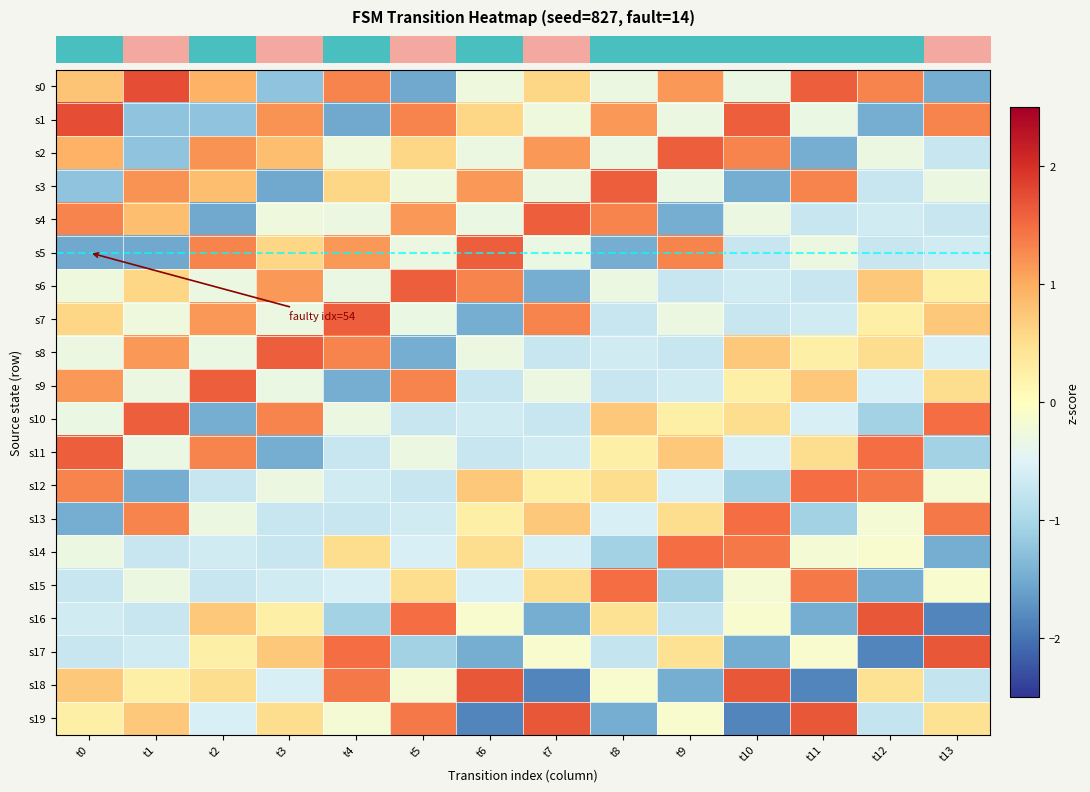

Reading left to right, extract all data points from this chart.

row_0: t0=0.8	t1=1.7	t2=0.9	t3=-1.2	t4=1.3	t5=-1.5	t6=-0.3	t7=0.6	t8=-0.3	t9=1.2	t10=-0.3	t11=1.6	t12=1.3	t13=-1.5
row_1: t0=1.7	t1=-1.2	t2=-1.2	t3=1.2	t4=-1.5	t5=1.3	t6=0.6	t7=-0.3	t8=1.2	t9=-0.3	t10=1.6	t11=-0.3	t12=-1.5	t13=1.3
row_2: t0=0.9	t1=-1.2	t2=1.2	t3=0.8	t4=-0.3	t5=0.6	t6=-0.3	t7=1.2	t8=-0.3	t9=1.6	t10=1.3	t11=-1.5	t12=-0.3	t13=-0.7
row_3: t0=-1.2	t1=1.2	t2=0.8	t3=-1.5	t4=0.6	t5=-0.3	t6=1.2	t7=-0.3	t8=1.6	t9=-0.3	t10=-1.5	t11=1.3	t12=-0.7	t13=-0.3
row_4: t0=1.3	t1=0.8	t2=-1.5	t3=-0.3	t4=-0.3	t5=1.2	t6=-0.3	t7=1.6	t8=1.3	t9=-1.5	t10=-0.3	t11=-0.7	t12=-0.6	t13=-0.7
row_5: t0=-1.5	t1=-1.5	t2=1.3	t3=0.6	t4=1.2	t5=-0.3	t6=1.6	t7=-0.3	t8=-1.5	t9=1.3	t10=-0.7	t11=-0.3	t12=-0.7	t13=-0.6
row_6: t0=-0.3	t1=0.6	t2=-0.3	t3=1.2	t4=-0.3	t5=1.6	t6=1.3	t7=-1.5	t8=-0.3	t9=-0.7	t10=-0.6	t11=-0.7	t12=0.7	t13=0.3
row_7: t0=0.6	t1=-0.3	t2=1.2	t3=-0.3	t4=1.6	t5=-0.3	t6=-1.5	t7=1.3	t8=-0.7	t9=-0.3	t10=-0.7	t11=-0.6	t12=0.3	t13=0.7
row_8: t0=-0.3	t1=1.2	t2=-0.3	t3=1.6	t4=1.3	t5=-1.5	t6=-0.3	t7=-0.7	t8=-0.6	t9=-0.7	t10=0.7	t11=0.3	t12=0.5	t13=-0.6
row_9: t0=1.2	t1=-0.3	t2=1.6	t3=-0.3	t4=-1.5	t5=1.3	t6=-0.7	t7=-0.3	t8=-0.7	t9=-0.6	t10=0.3	t11=0.7	t12=-0.6	t13=0.5
row_10: t0=-0.3	t1=1.6	t2=-1.5	t3=1.3	t4=-0.3	t5=-0.7	t6=-0.6	t7=-0.7	t8=0.7	t9=0.3	t10=0.5	t11=-0.6	t12=-1.1	t13=1.5
row_11: t0=1.6	t1=-0.3	t2=1.3	t3=-1.5	t4=-0.7	t5=-0.3	t6=-0.7	t7=-0.6	t8=0.3	t9=0.7	t10=-0.6	t11=0.5	t12=1.5	t13=-1.1
row_12: t0=1.3	t1=-1.5	t2=-0.7	t3=-0.3	t4=-0.6	t5=-0.7	t6=0.7	t7=0.3	t8=0.5	t9=-0.6	t10=-1.1	t11=1.5	t12=1.4	t13=-0.2
row_13: t0=-1.5	t1=1.3	t2=-0.3	t3=-0.7	t4=-0.7	t5=-0.6	t6=0.3	t7=0.7	t8=-0.6	t9=0.5	t10=1.5	t11=-1.1	t12=-0.2	t13=1.4
row_14: t0=-0.3	t1=-0.7	t2=-0.6	t3=-0.7	t4=0.5	t5=-0.6	t6=0.5	t7=-0.6	t8=-1.1	t9=1.5	t10=1.4	t11=-0.2	t12=-0.1	t13=-1.5
row_15: t0=-0.7	t1=-0.3	t2=-0.7	t3=-0.6	t4=-0.6	t5=0.5	t6=-0.6	t7=0.5	t8=1.5	t9=-1.1	t10=-0.2	t11=1.4	t12=-1.5	t13=-0.1
row_16: t0=-0.6	t1=-0.7	t2=0.7	t3=0.3	t4=-1.1	t5=1.5	t6=-0.1	t7=-1.5	t8=0.5	t9=-0.8	t10=-0.1	t11=-1.5	t12=1.7	t13=-1.8
row_17: t0=-0.7	t1=-0.6	t2=0.3	t3=0.7	t4=1.5	t5=-1.1	t6=-1.5	t7=-0.1	t8=-0.8	t9=0.5	t10=-1.5	t11=-0.1	t12=-1.8	t13=1.7
row_18: t0=0.7	t1=0.3	t2=0.5	t3=-0.6	t4=1.4	t5=-0.2	t6=1.7	t7=-1.8	t8=-0.1	t9=-1.5	t10=1.7	t11=-1.8	t12=0.5	t13=-0.8
row_19: t0=0.3	t1=0.7	t2=-0.6	t3=0.5	t4=-0.2	t5=1.4	t6=-1.8	t7=1.7	t8=-1.5	t9=-0.1	t10=-1.8	t11=1.7	t12=-0.8	t13=0.5